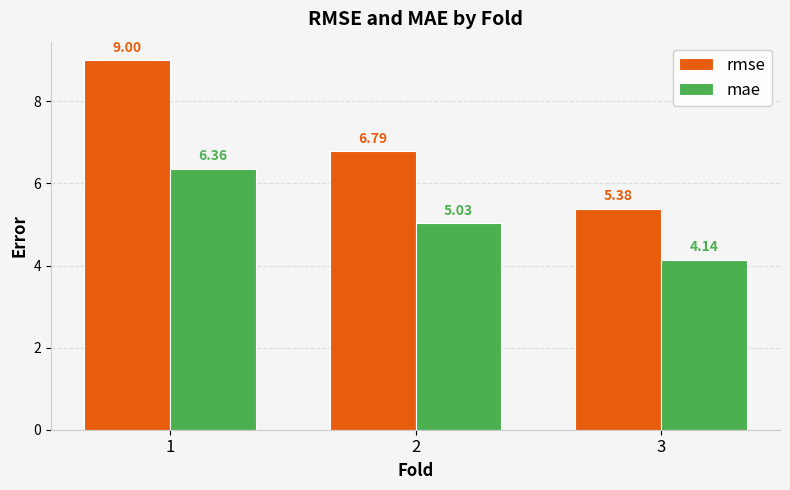

What is the value of the rmse bar at the 3rd from the left?

5.4